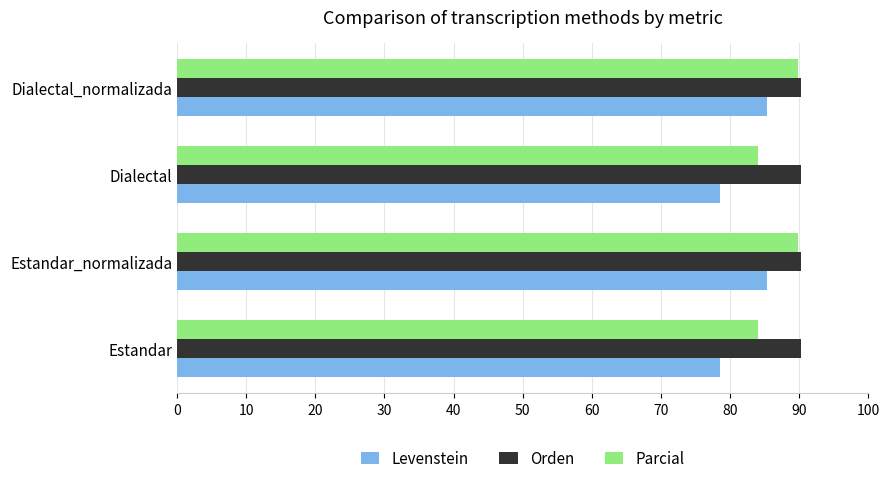

At how many categories does at least one series exceed 78?

4